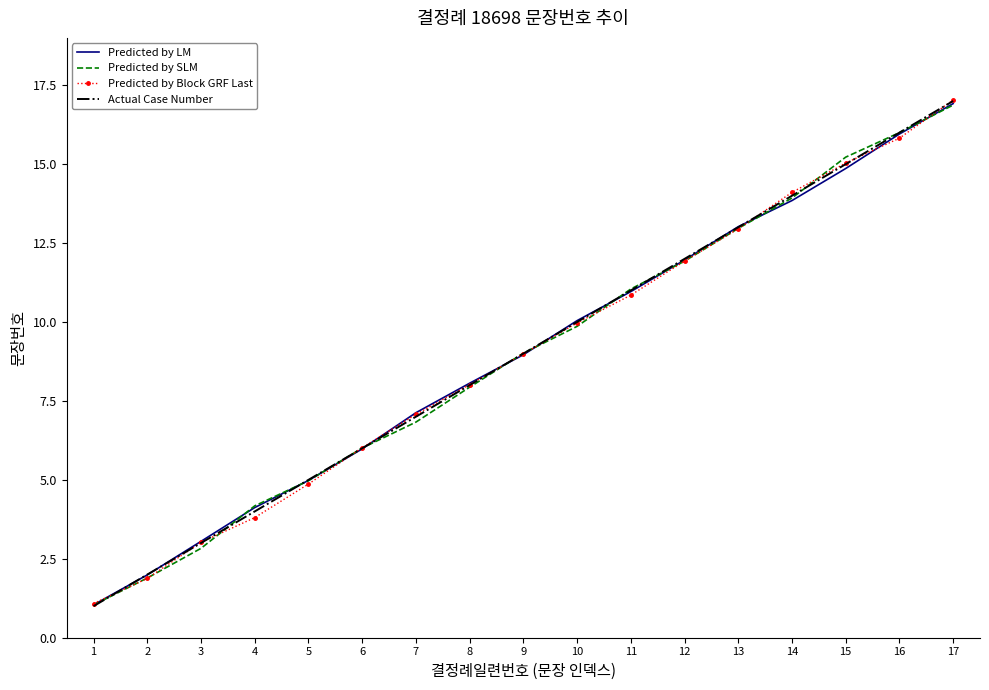

True or false: Predicted by Block GRF Last has a value of 10.7 at 7.

False